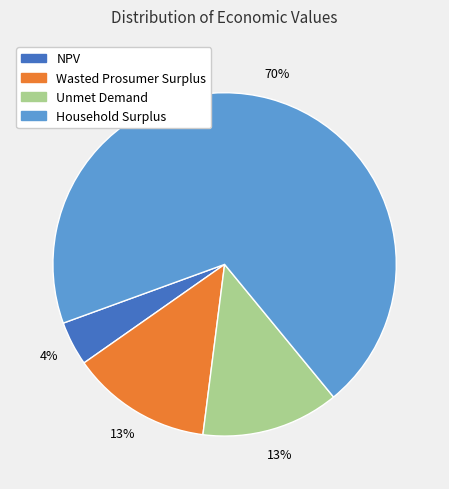

Approximately how many times larger is the value at NPV compared to Unmet Demand?

0.3